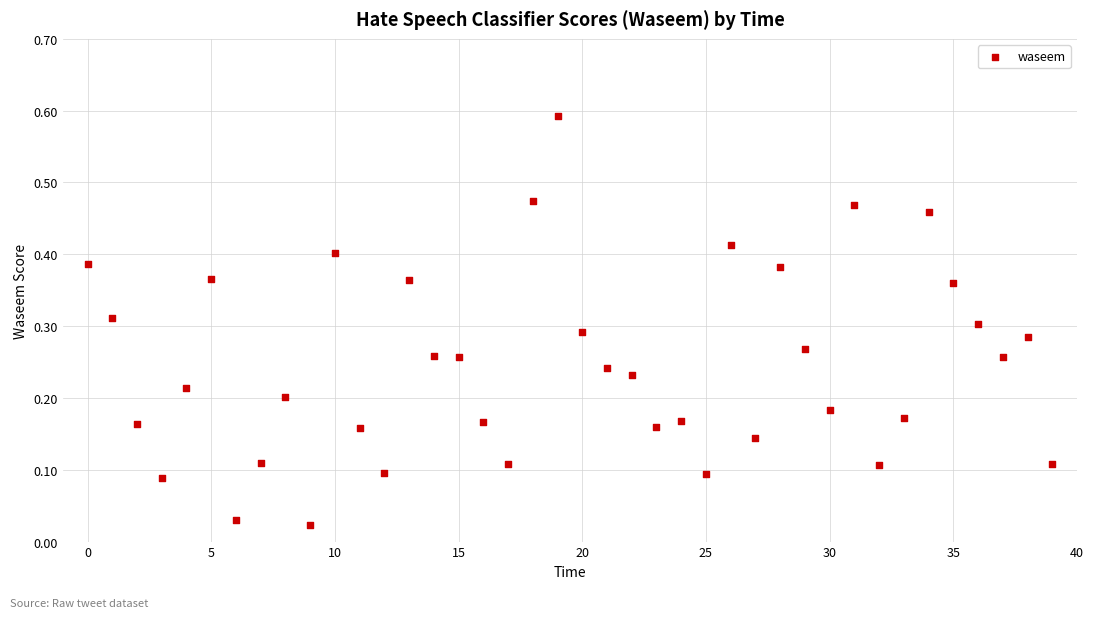

How many data points are displayed?

40